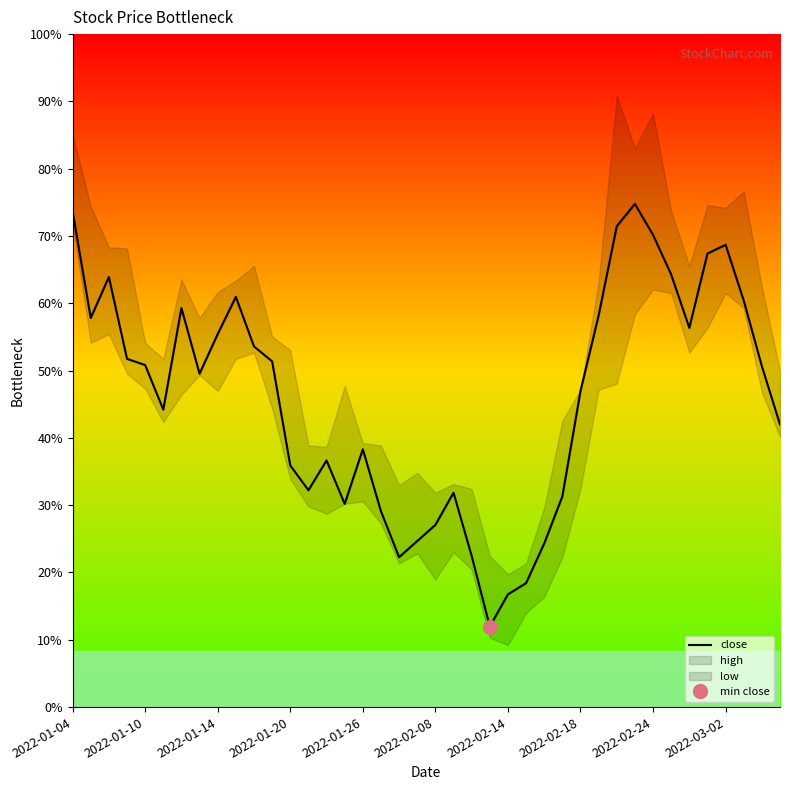

What is the minimum value shown in the chart?

11.9